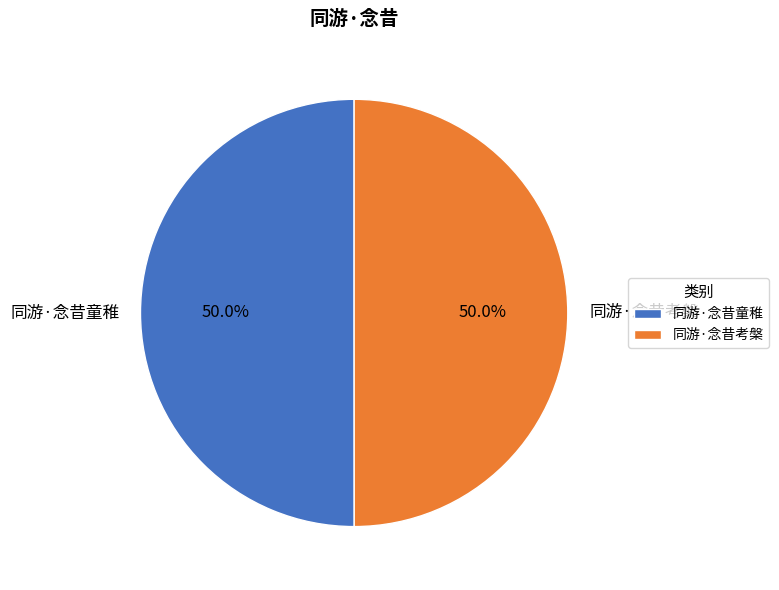

How much of the chart is everything except 同游·念昔考槃?

50.0%